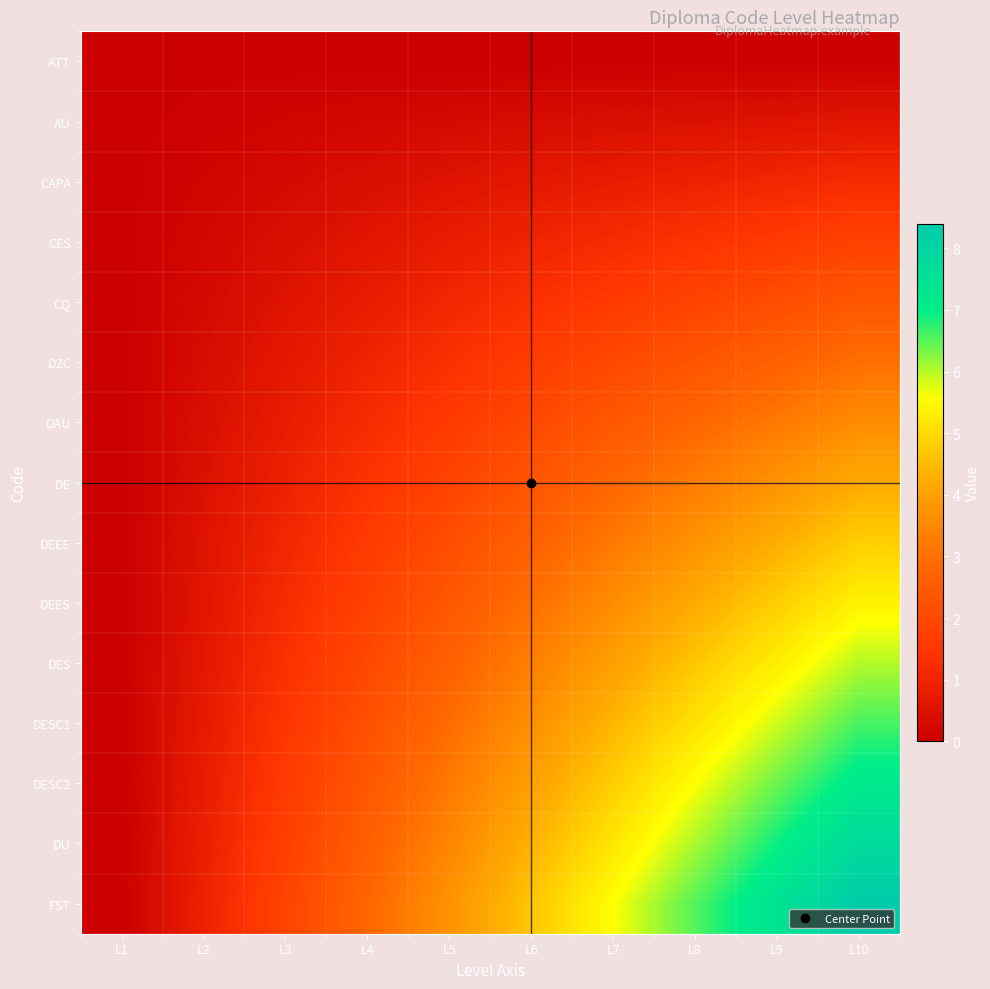

At how many categories does at least one series exceed 1?

8